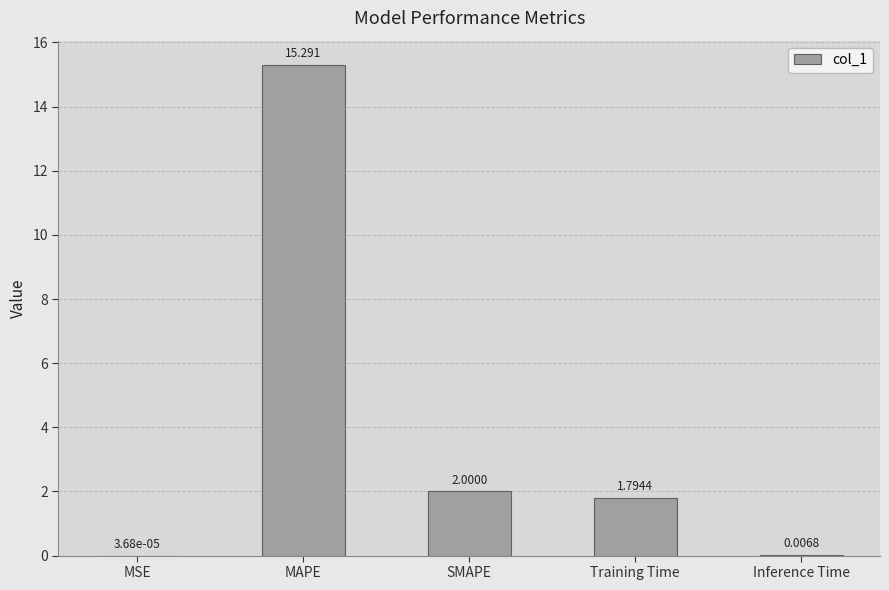

At which category does the chart reach its peak across all series?

MAPE